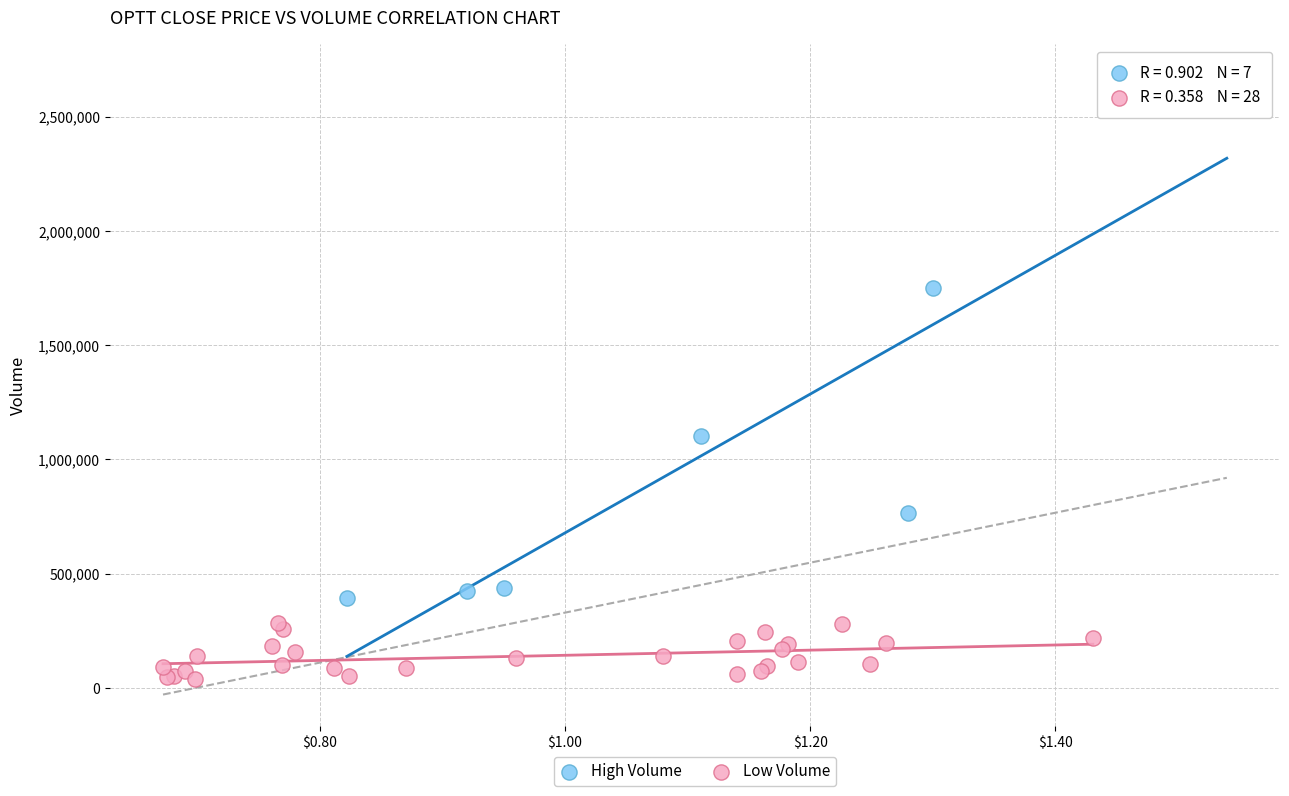

Which series reaches the minimum Y coordinate?

Low Volume